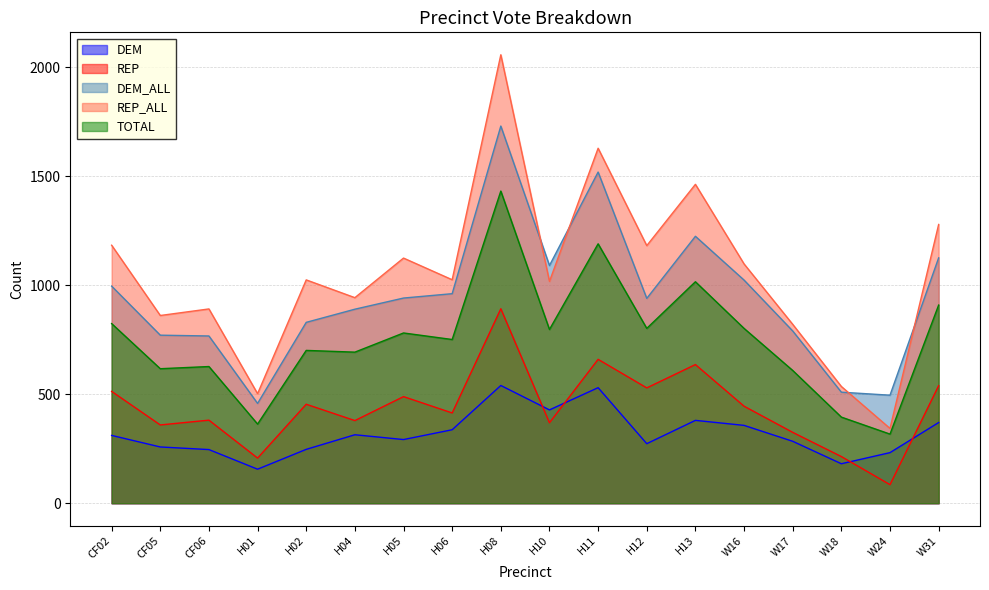

What position from the left is H10?

10